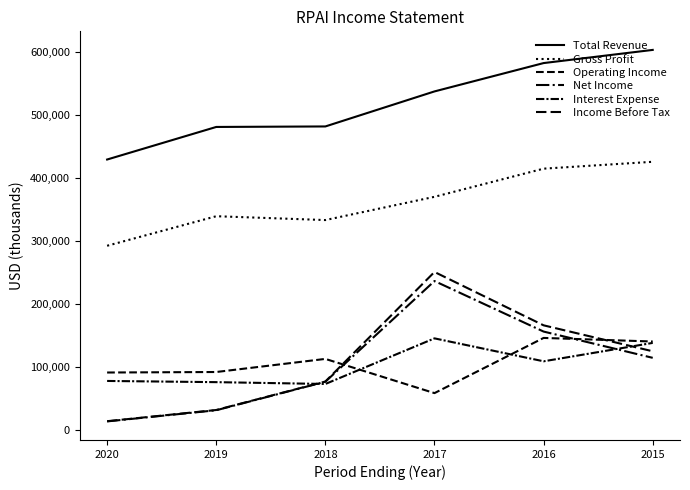

After their last crossing, which series has the higher values: Net Income or Interest Expense?

Interest Expense